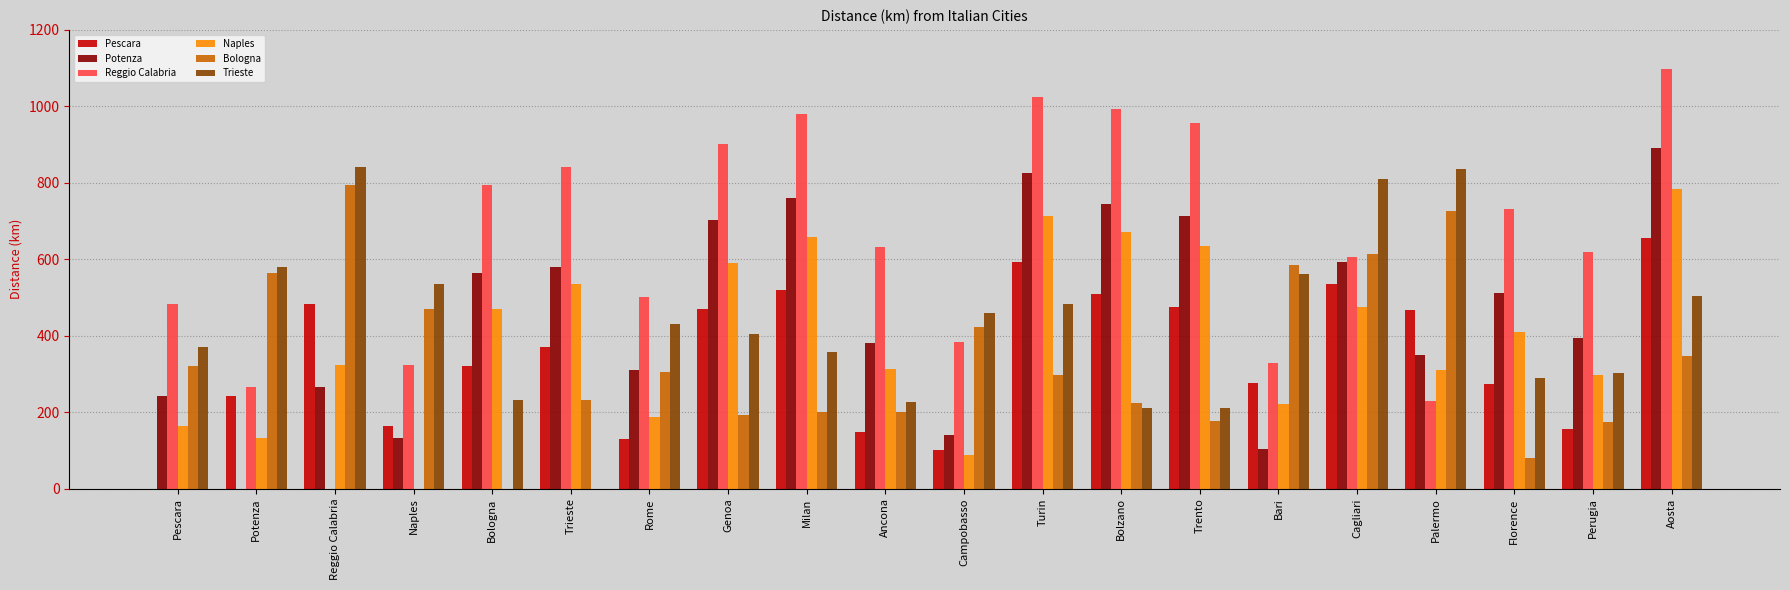

What is the approximate value of Naples at Bologna?

470.7